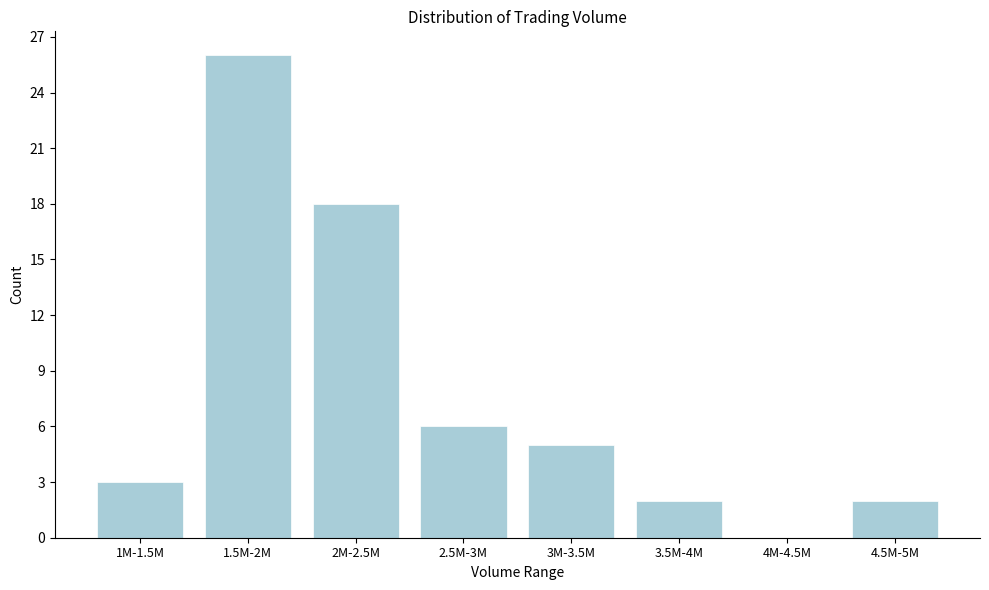

Reading left to right, transcribe all the data shown in this chart.

1M-1.5M=3	1.5M-2M=26	2M-2.5M=18	2.5M-3M=6	3M-3.5M=5	3.5M-4M=2	4M-4.5M=0	4.5M-5M=2